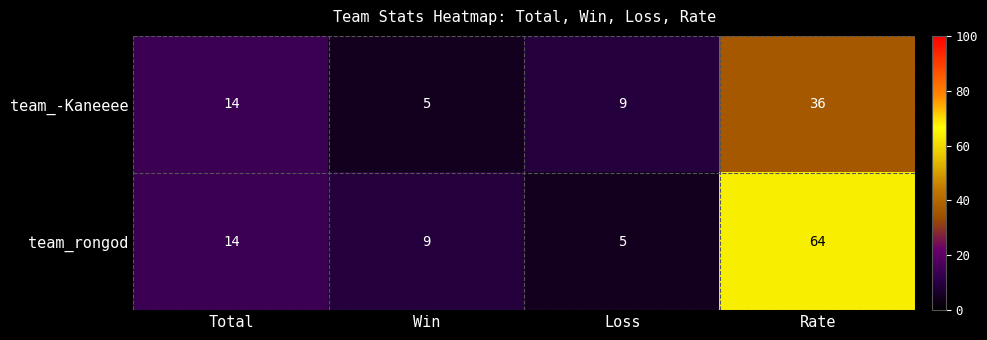

Between Win and Rate, which series saw the biggest shift?

team_rongod